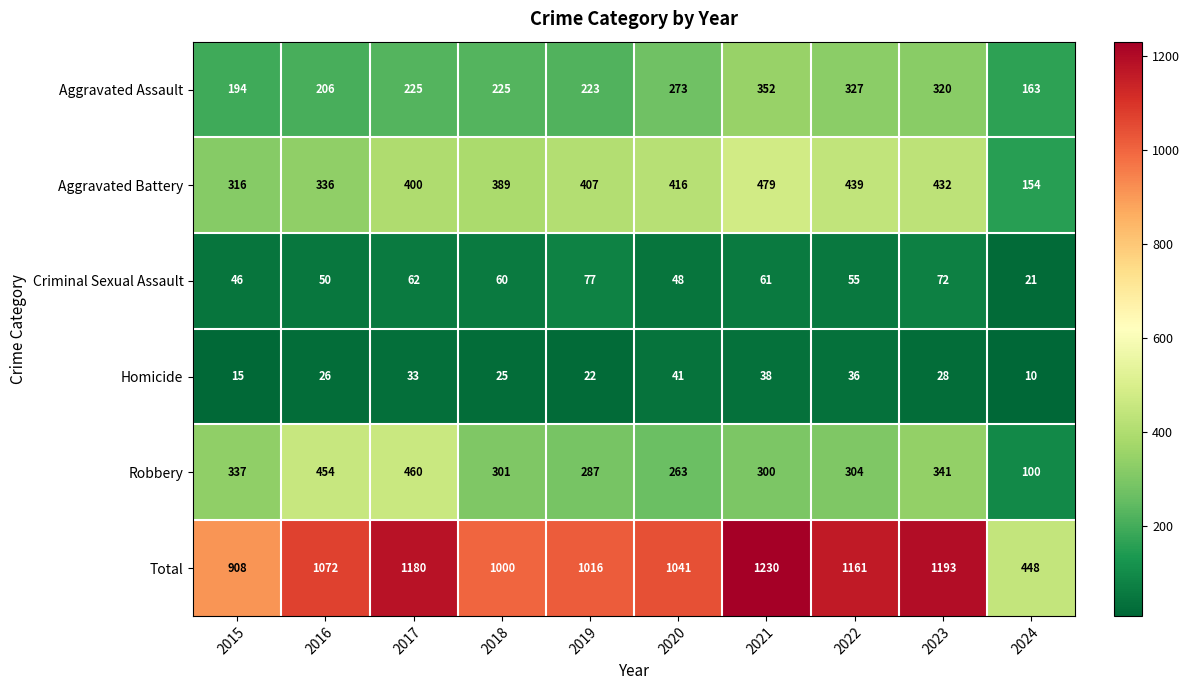

At which category is the sum across all series the highest?

2021